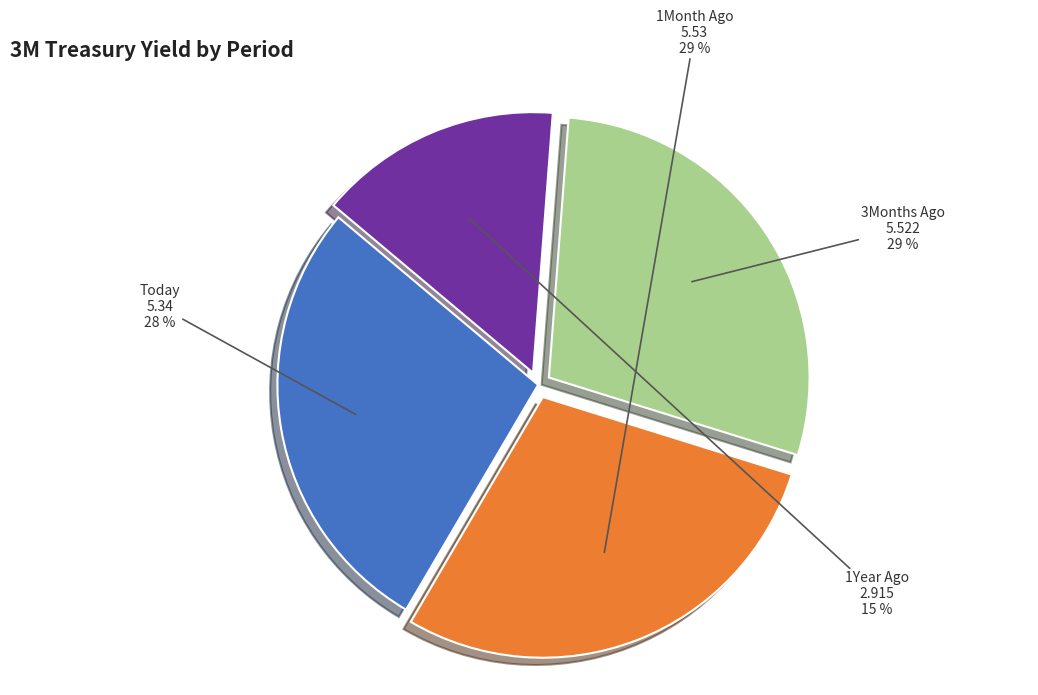

Does any single category account for the majority?

No